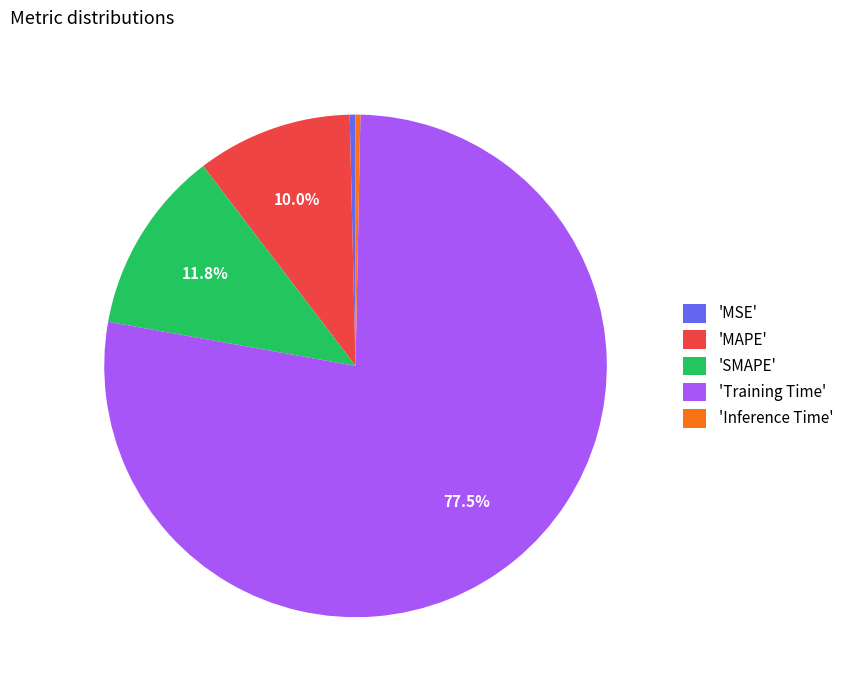

Which has a higher value, 'Training Time' or 'SMAPE'?

'Training Time'